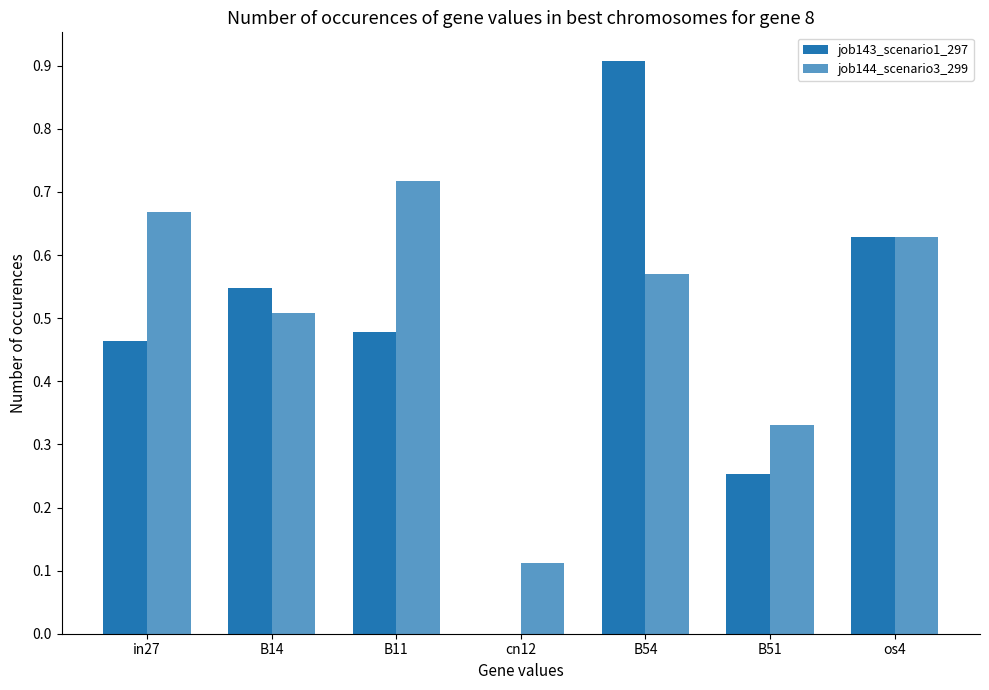

The job144_scenario3_299 series shows 0.1 at os4. True or false?

False